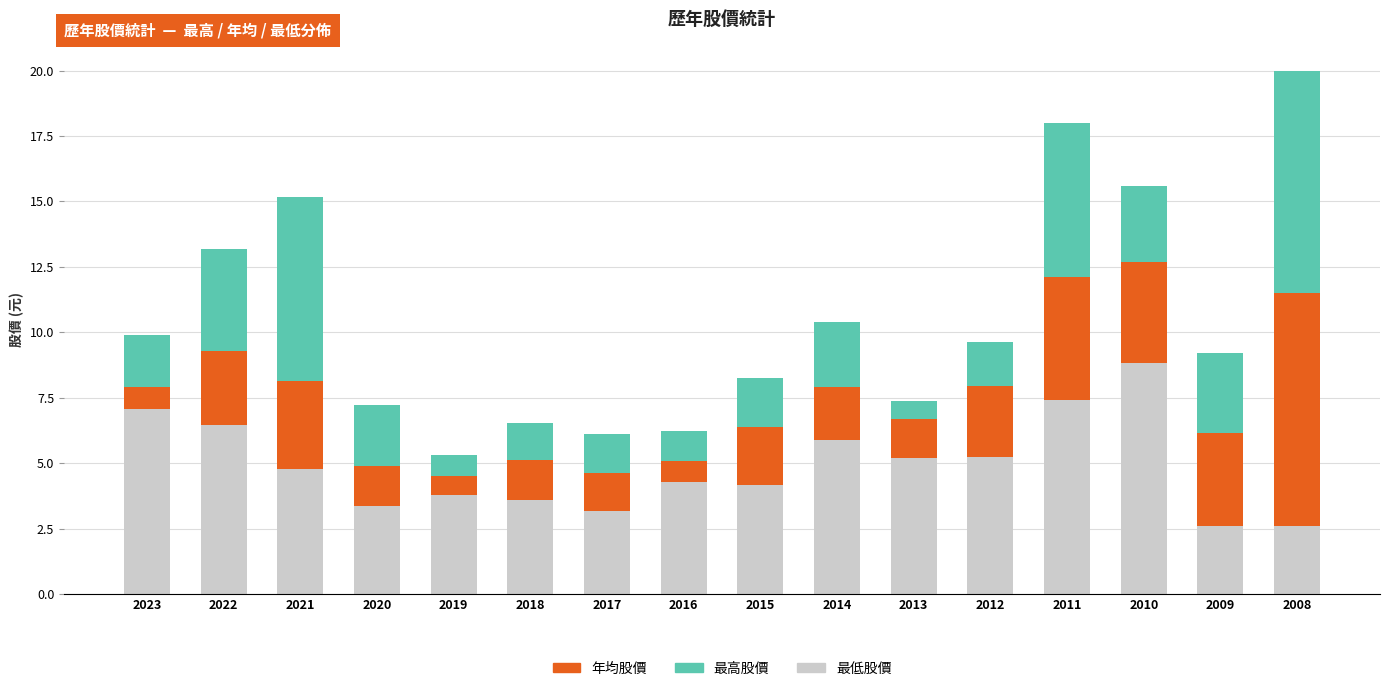

What is the difference between the maximum and minimum values in the 最低股價 series?

6.2